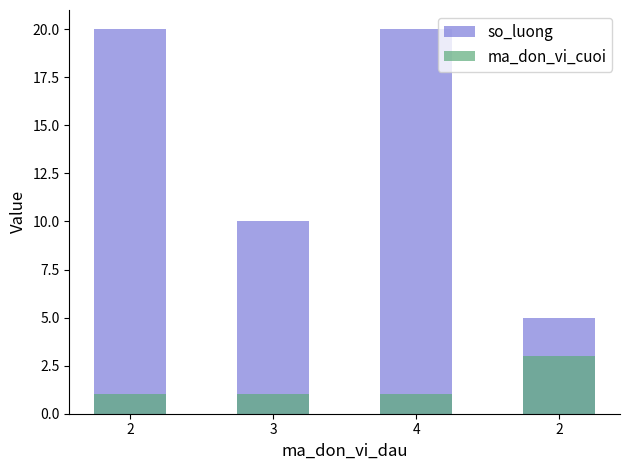

Is the value of ma_don_vi_cuoi at 4 greater than the value of so_luong at 3?

No